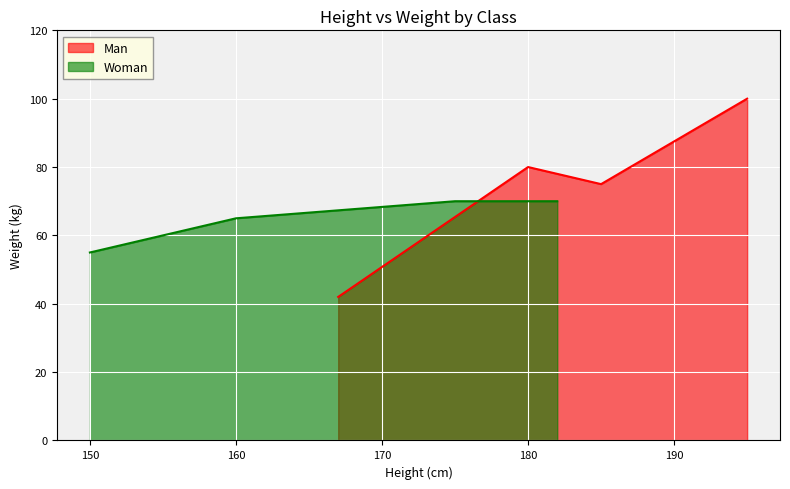

Which series has the largest range (max minus min)?

Man